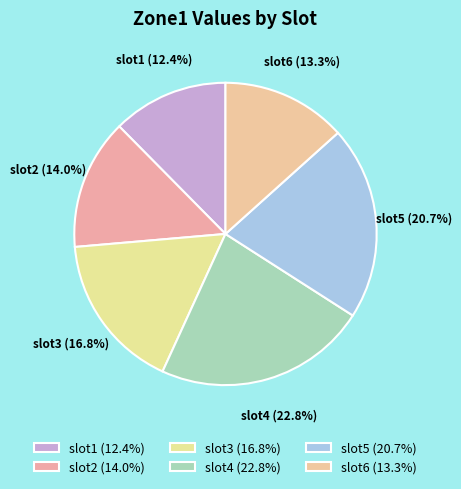

Does slot1 account for over 50% of the chart?

No